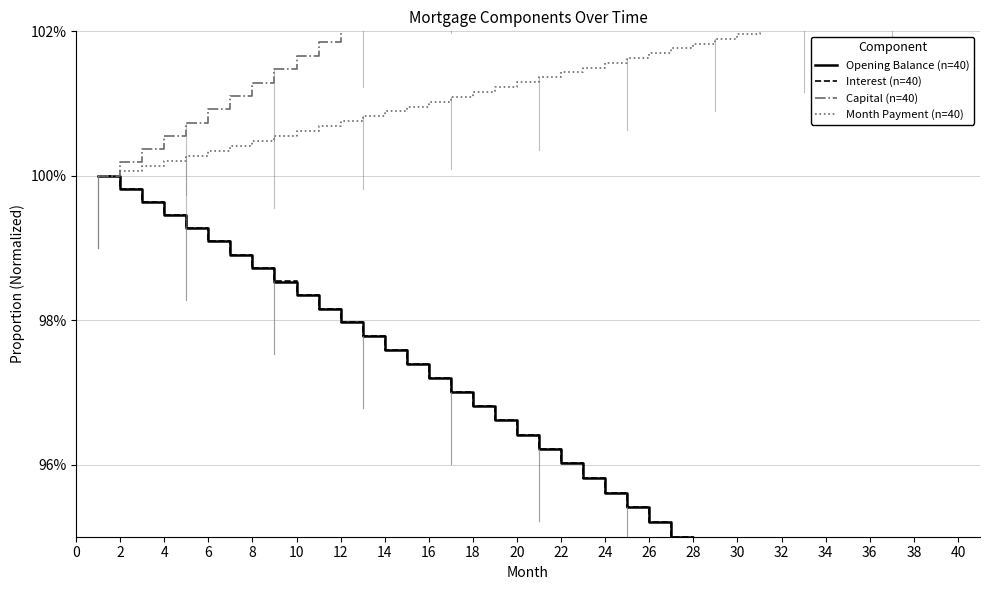

True or false: Month Payment (n=40) and Capital (n=40) cross at least once.

False